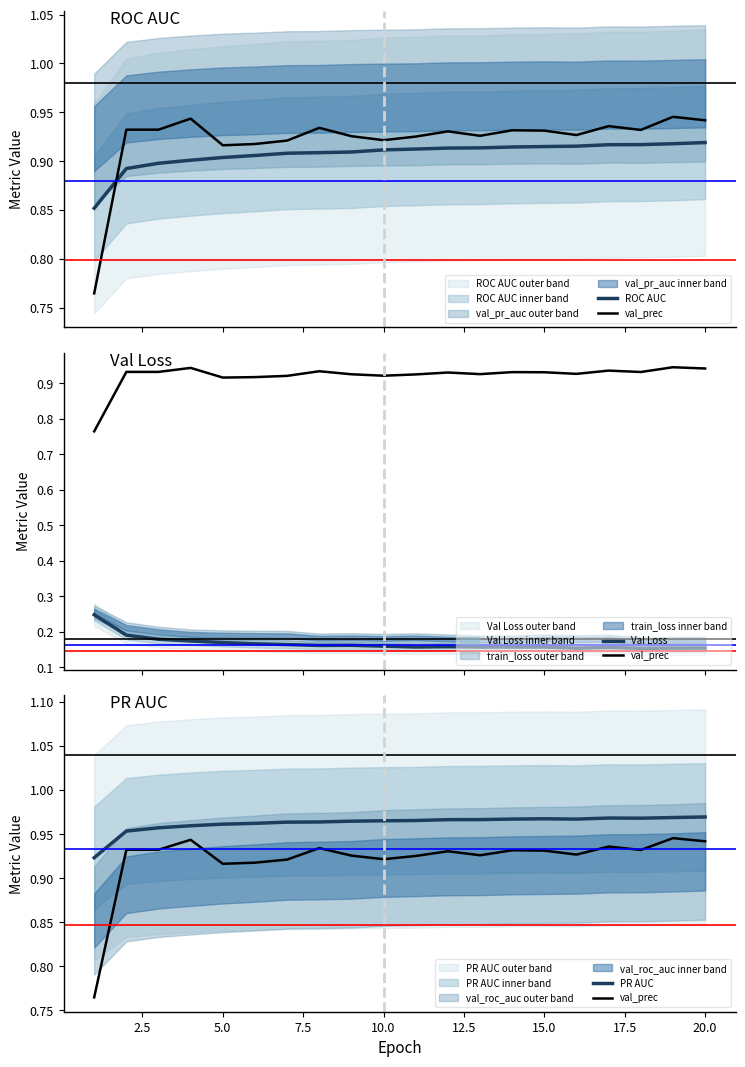

True or false: ROC AUC and PR AUC cross at least once.

False